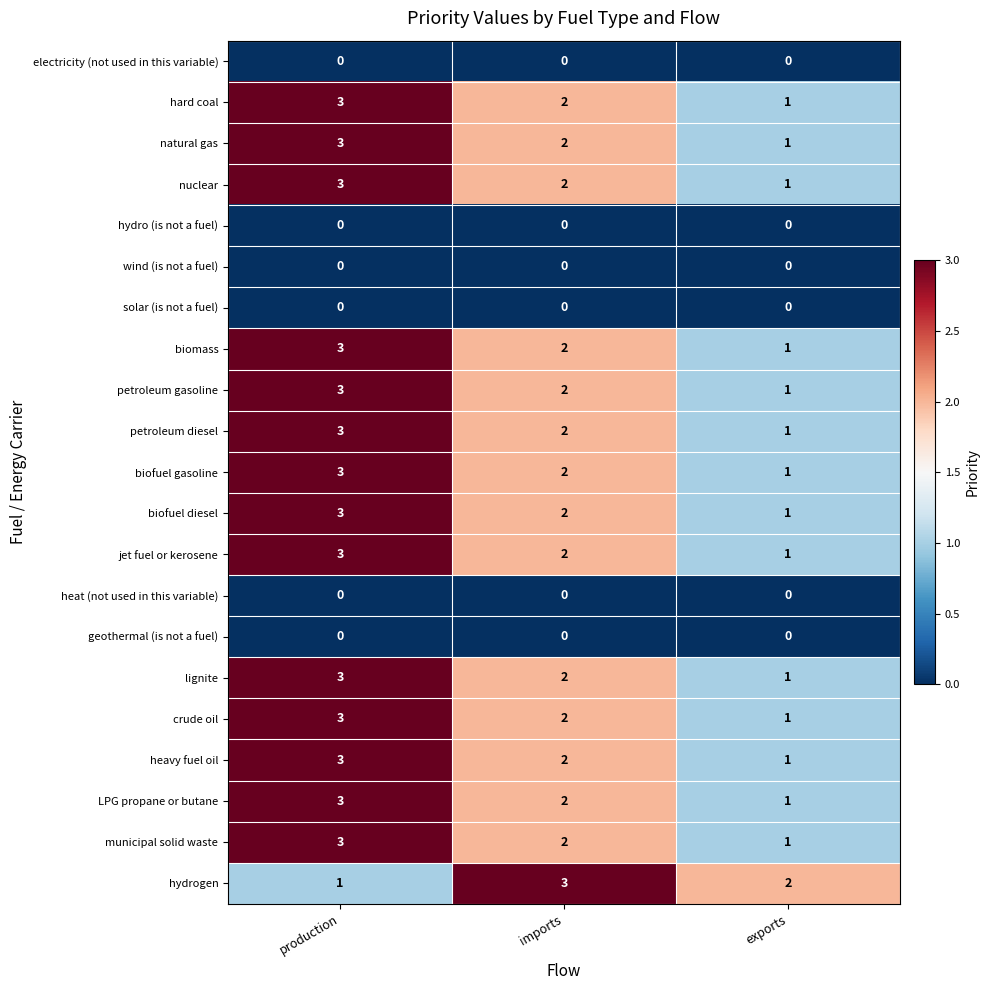

How many series are shown in this chart?

21